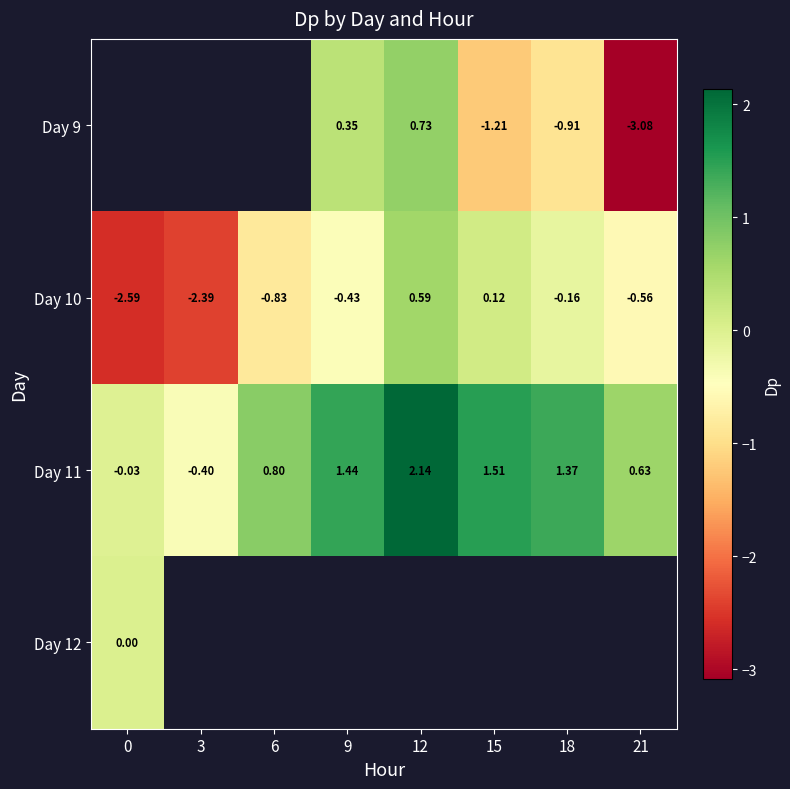

Between 6 and 9, which is larger?

9